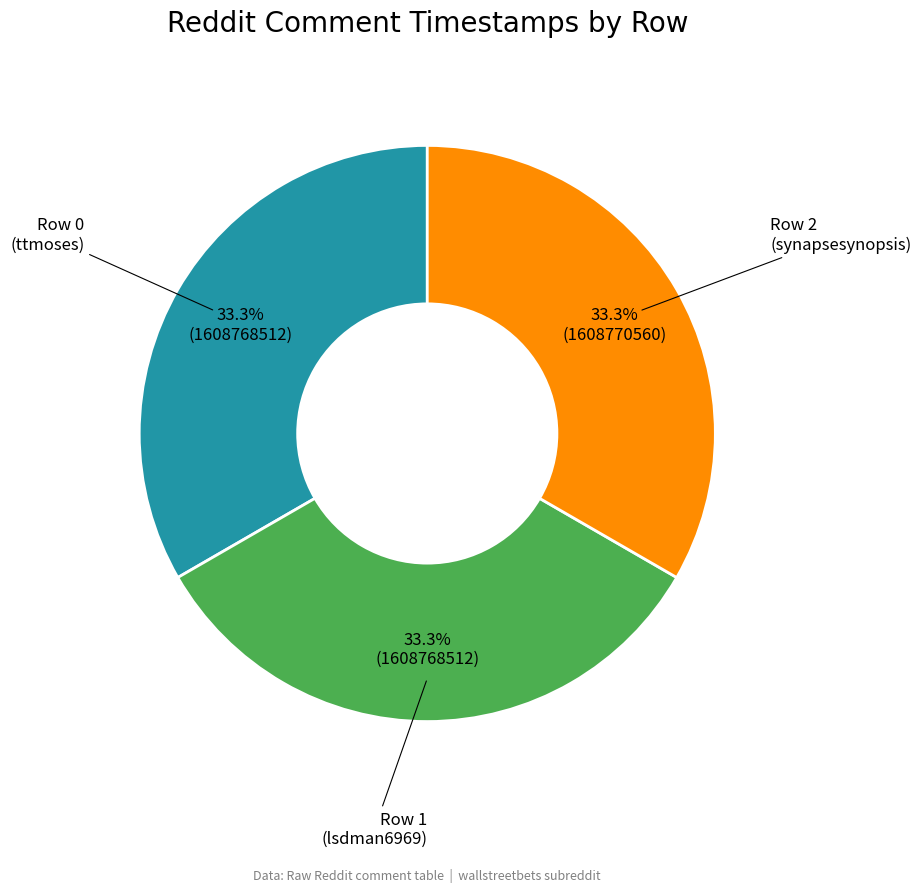

Do Row 2 and Row 0 together represent more than half of the pie?

Yes